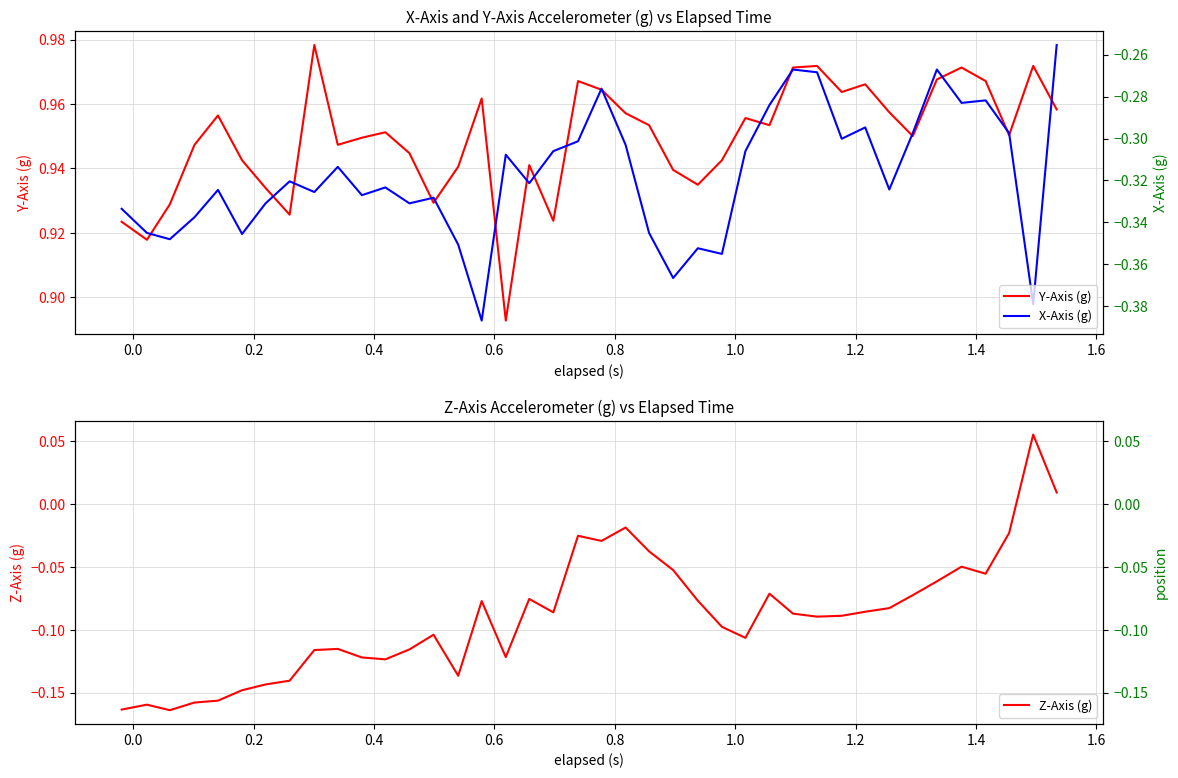

Which series has the largest total across all categories?

Y-Axis (g)